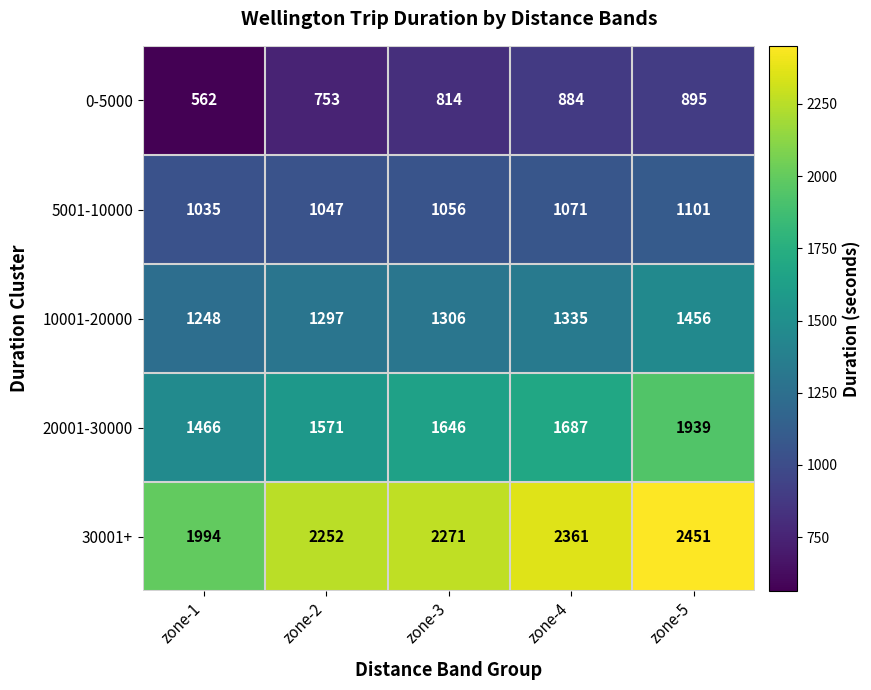

What is the total value across all series at zone-2?

6920